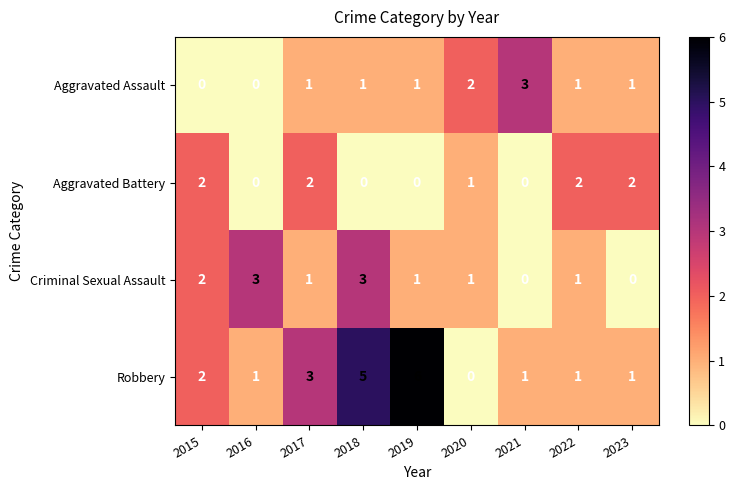

Which series has the largest total across all categories?

Robbery